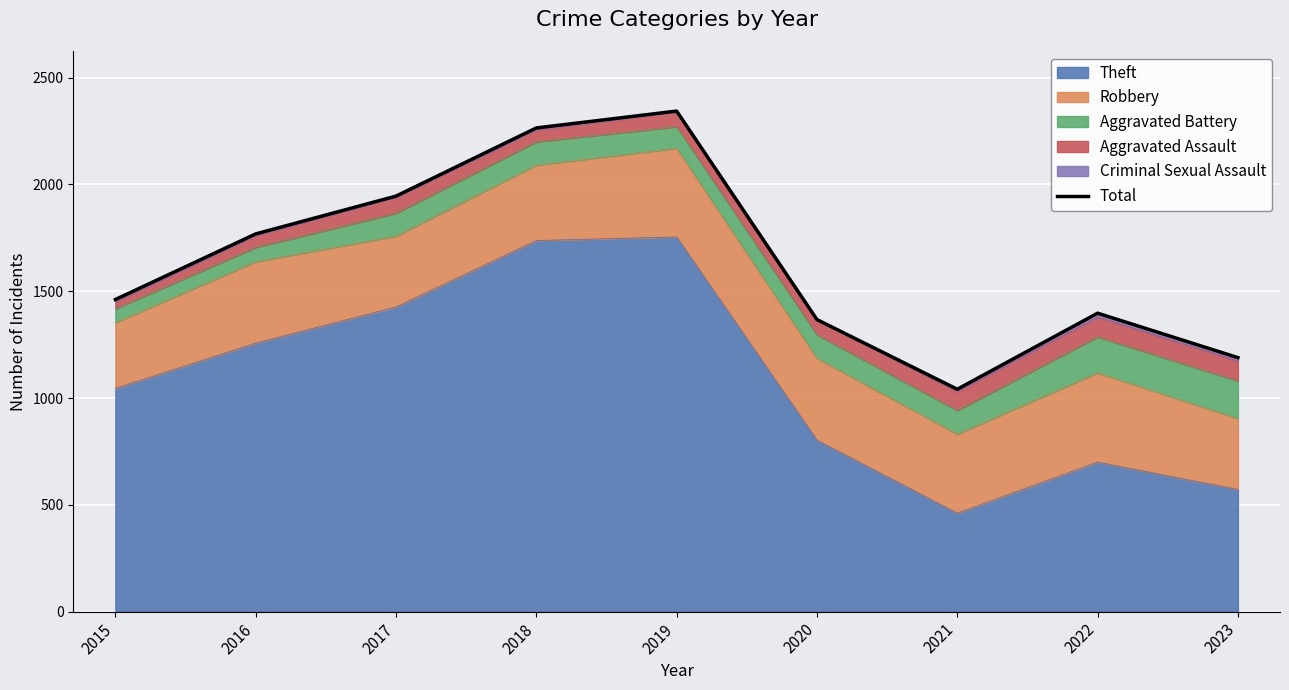

How many lines are shown in the chart?

1